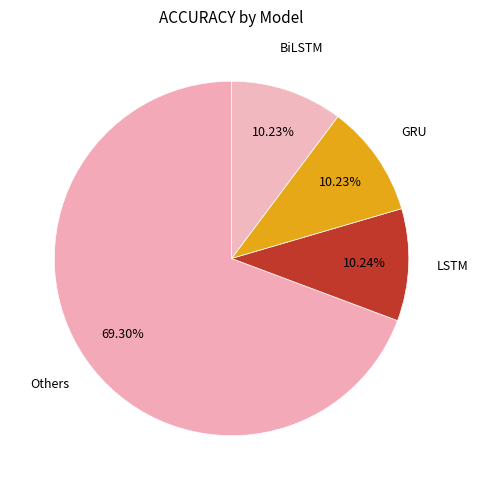

Count the number of slices in the pie.

4